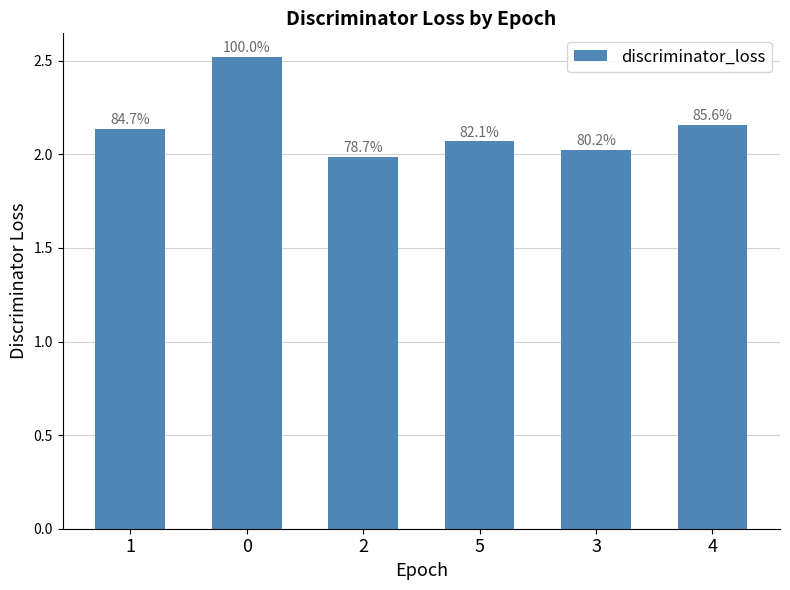

The chart shows a value of 3.3 at 4. True or false?

False